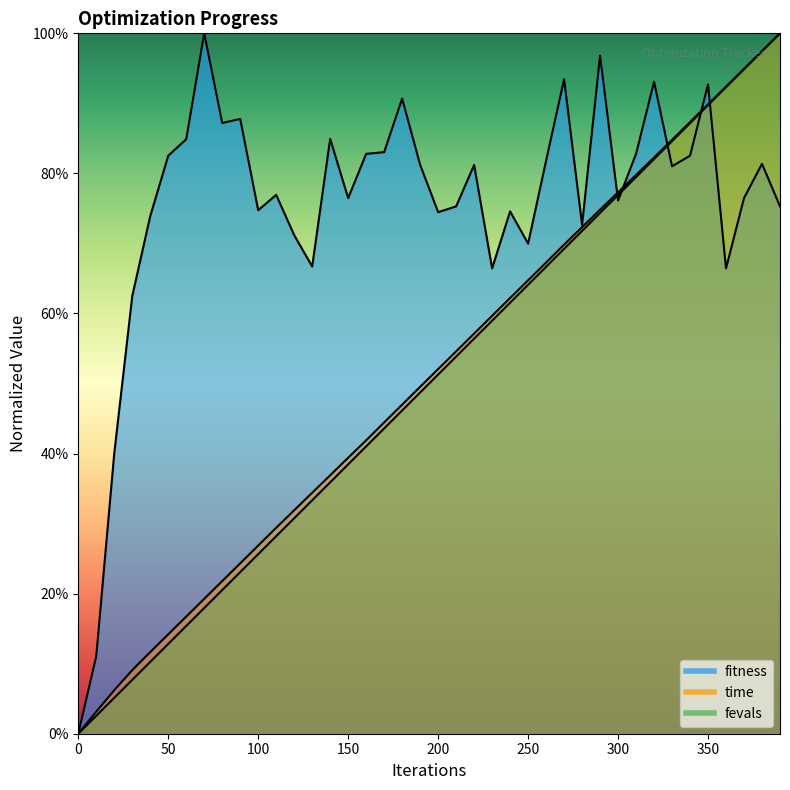

What is the difference between the second highest and second lowest values in the fevals series?

0.9